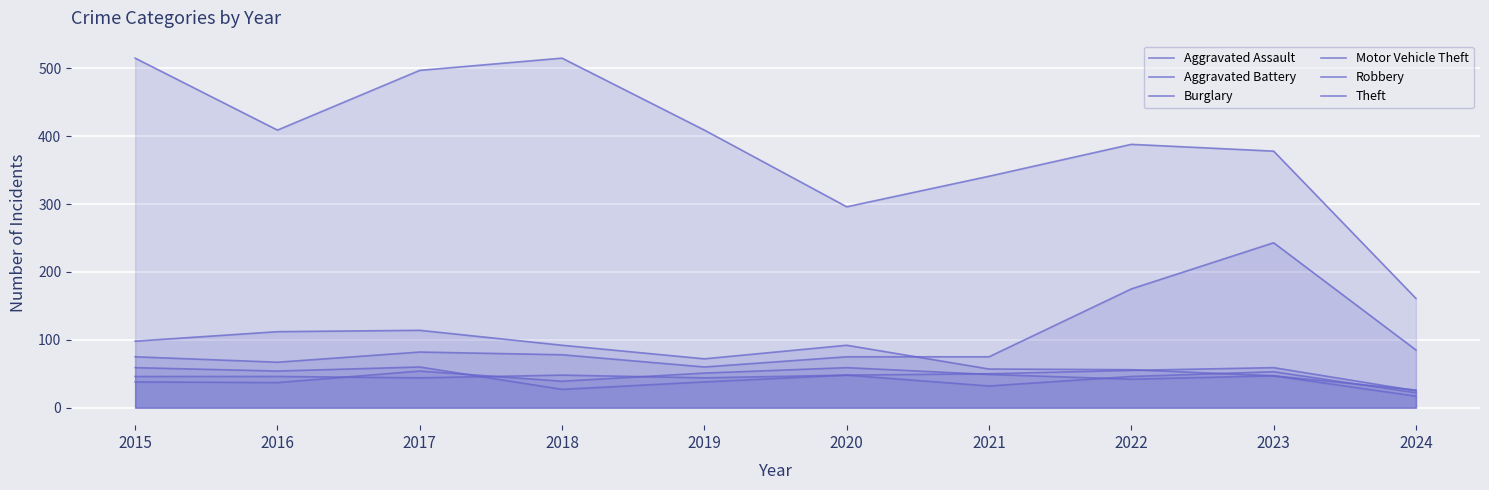

At which category does Motor Vehicle Theft reach its first local valley?

2016